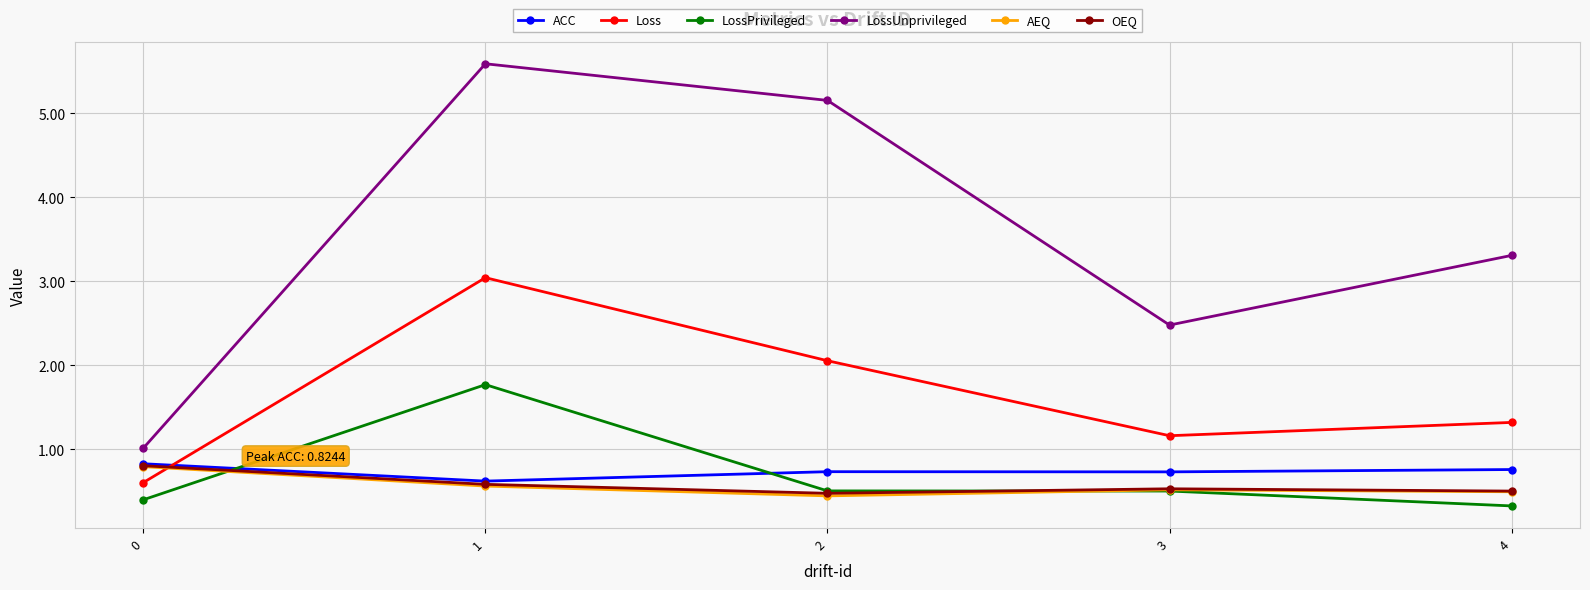

Does the chart have visible grid lines?

Yes